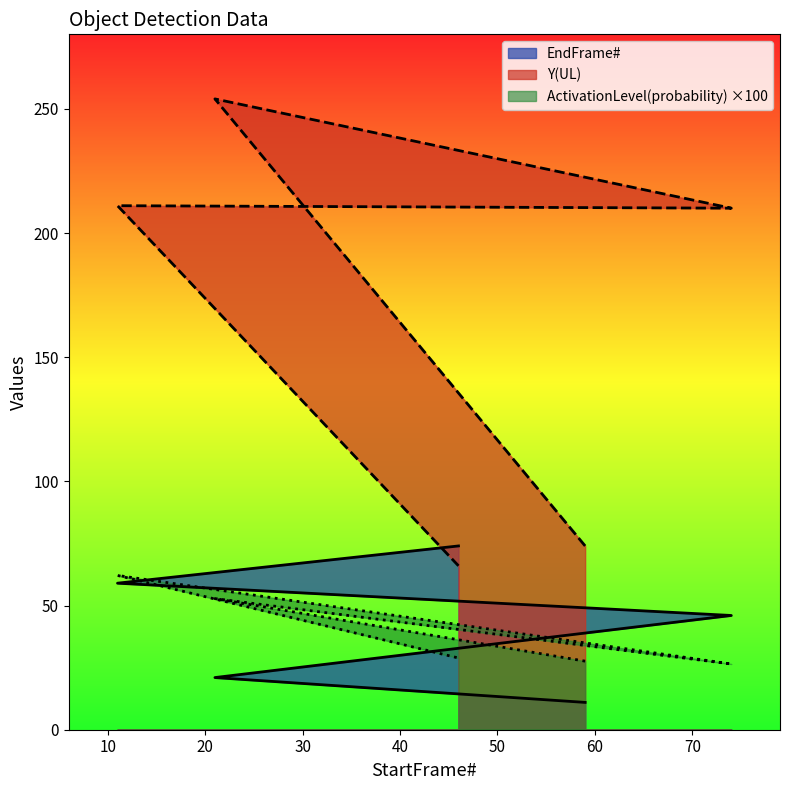

Rank the series by their average value, from lowest to highest.

ActivationLevel(probability), EndFrame#, Y(UL)